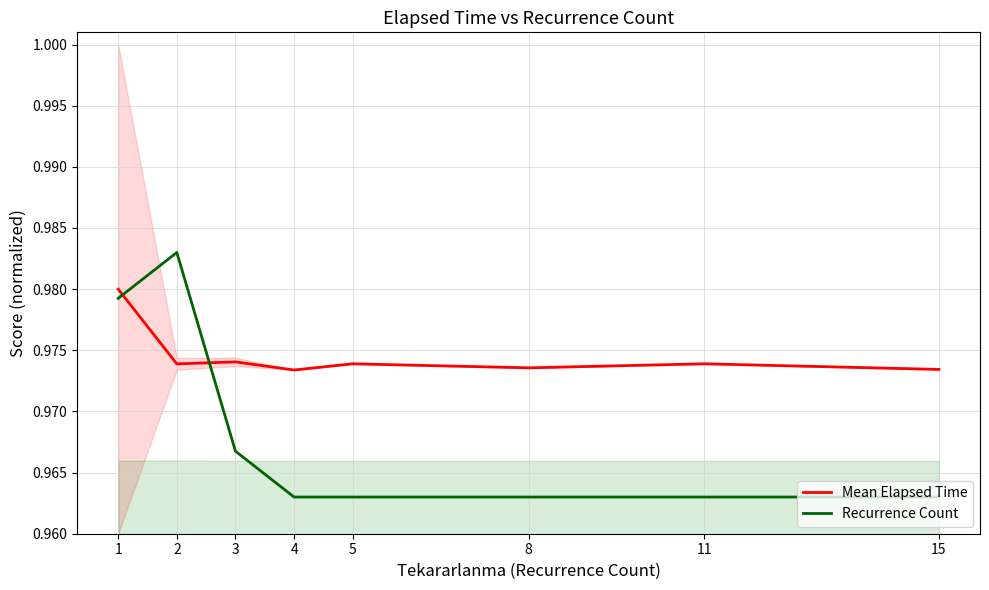

Reading left to right, extract all data points from this chart.

Mean Elapsed Time: 1.0	1.0	1.0	1.0	1.0	1.0	1.0	1.0
Recurrence Count: 1.0	1.0	1.0	1.0	1.0	1.0	1.0	1.0